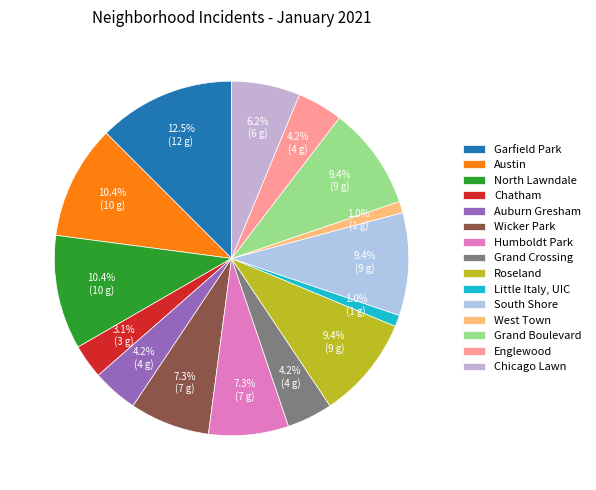

How many segments does this pie chart have?

15